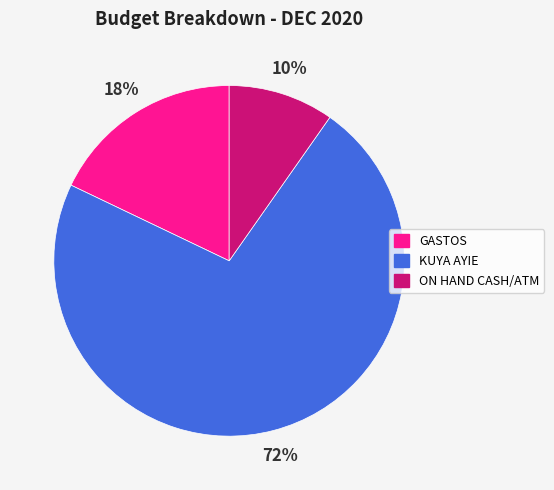

To the nearest percent, what is the combined percentage of KUYA AYIE and GASTOS?

90%